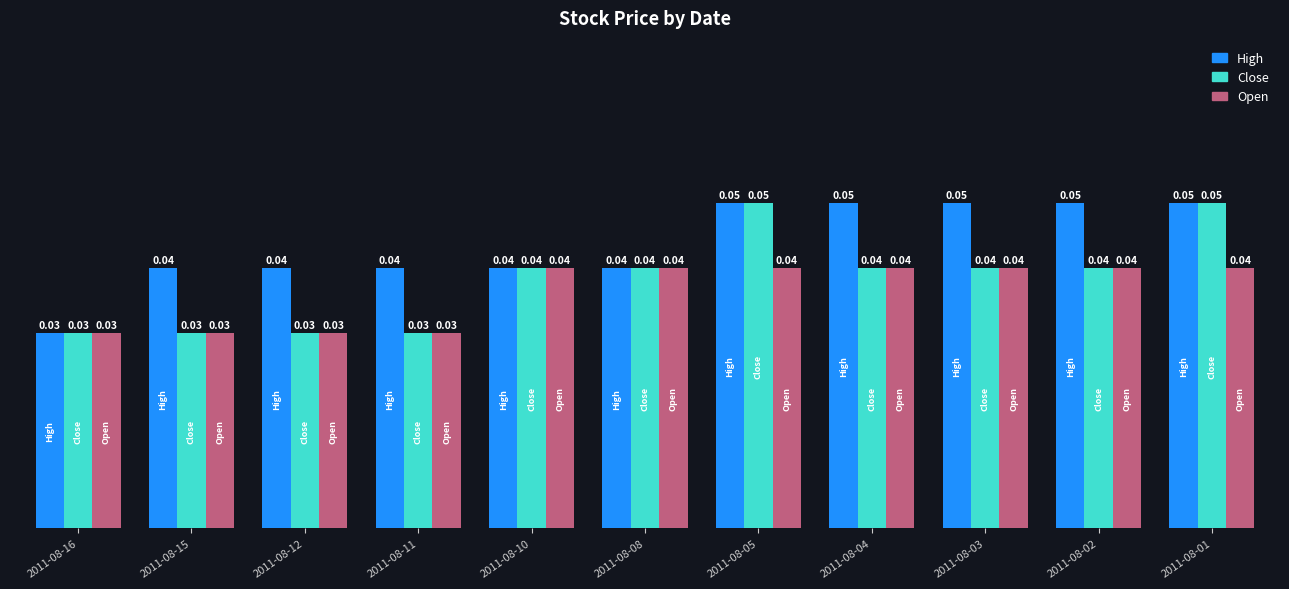

Which series has the largest total across all categories?

High